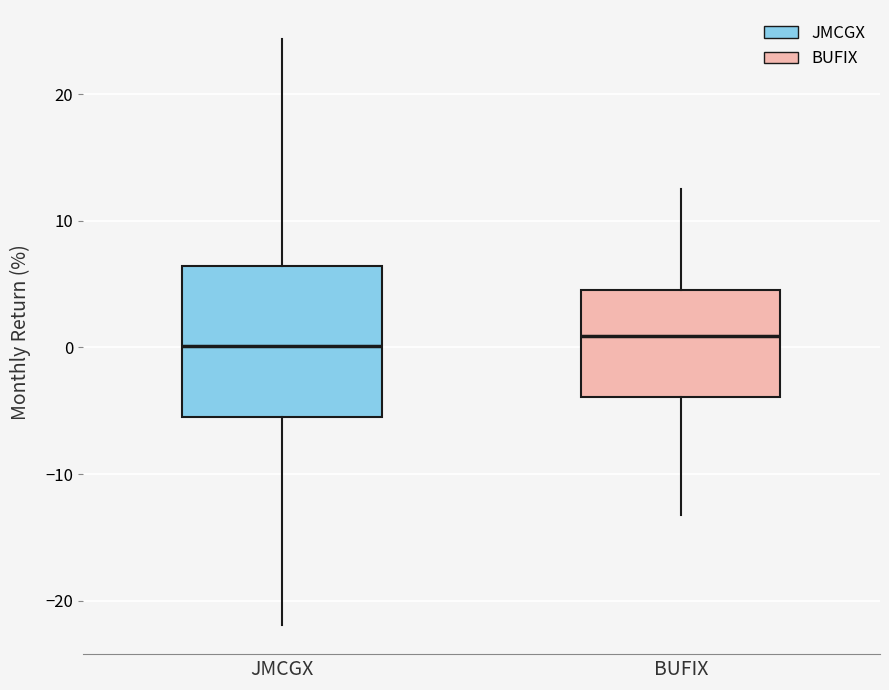

Which box is the tallest, from its lower edge to its upper edge?

JMCGX